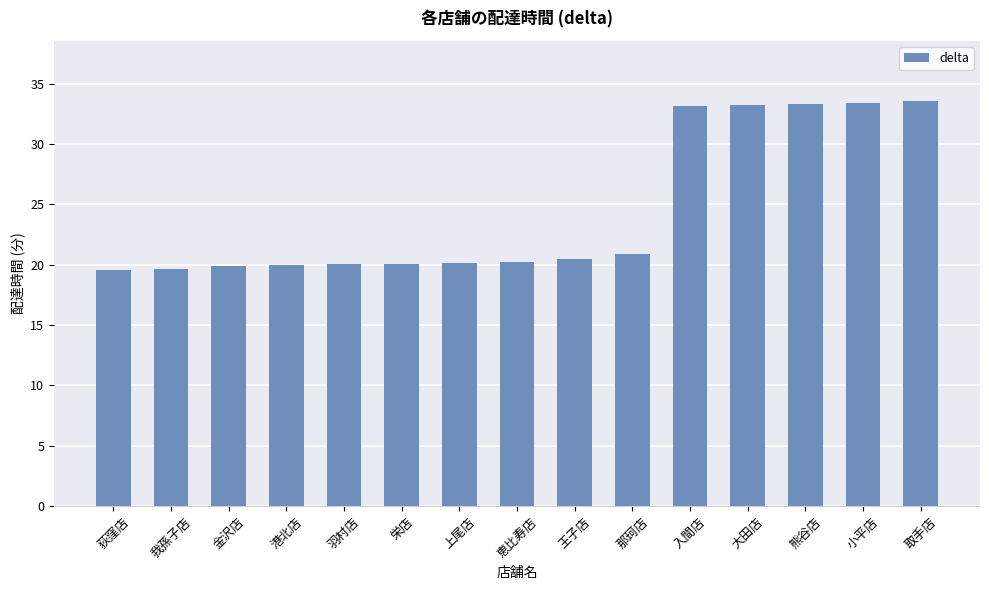

Count the number of categories in the chart.

15